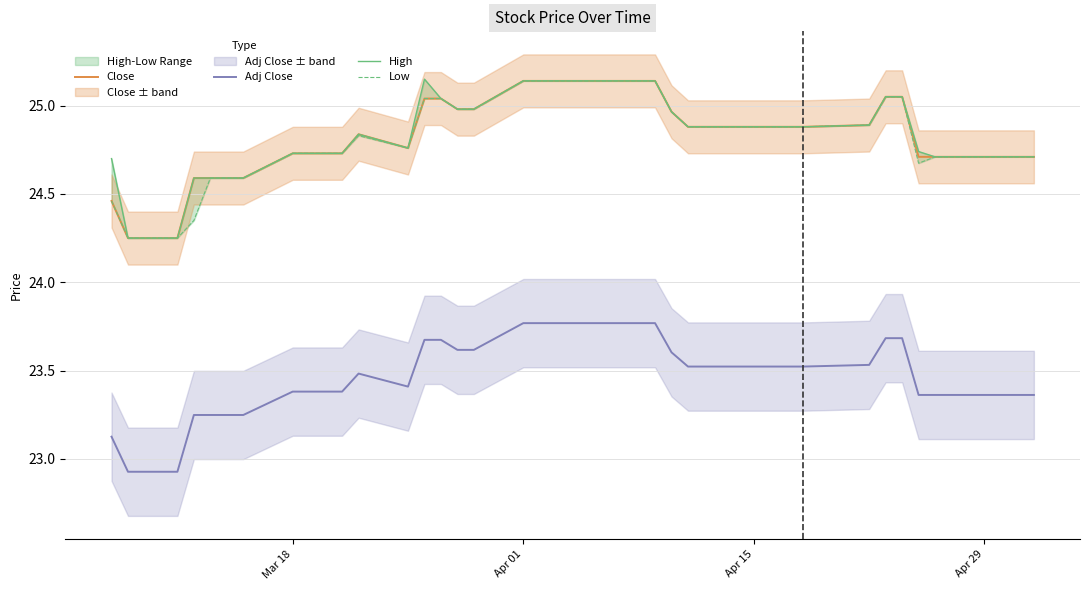

True or false: Close and Adj Close intersect in this chart.

False